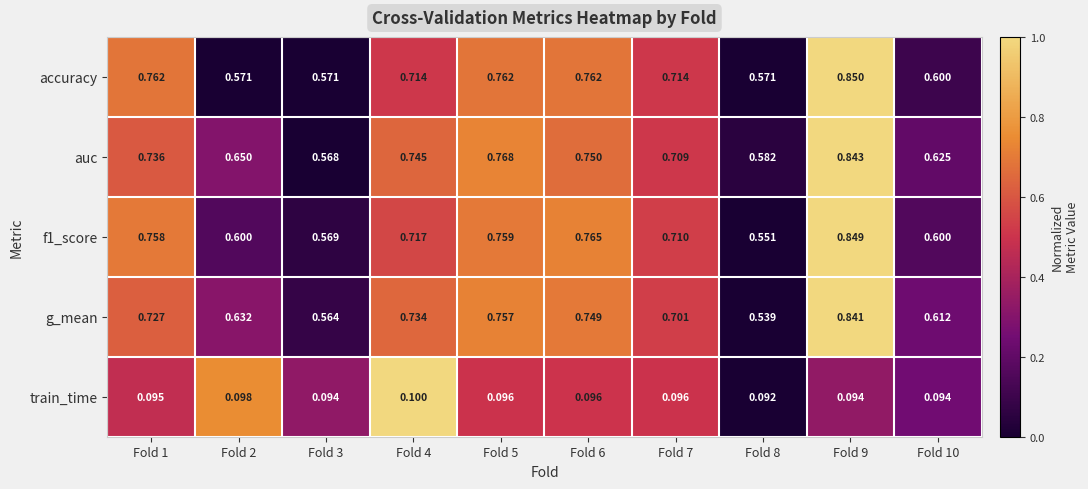

How many series are shown in this chart?

5